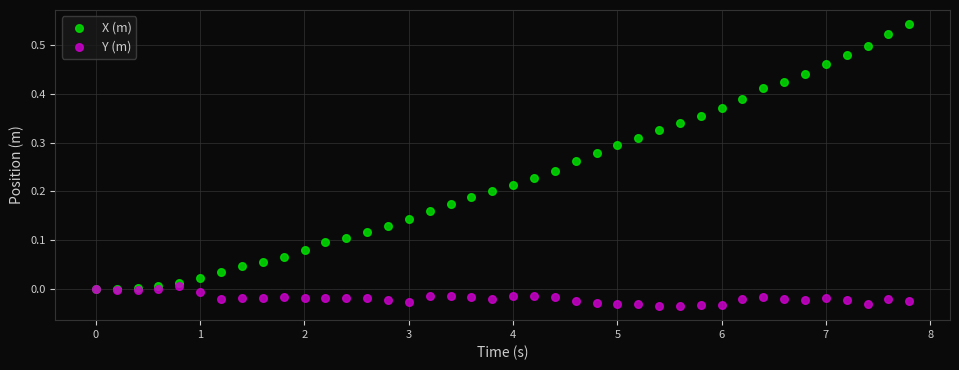

Which series contains the highest Y value?

X (m)